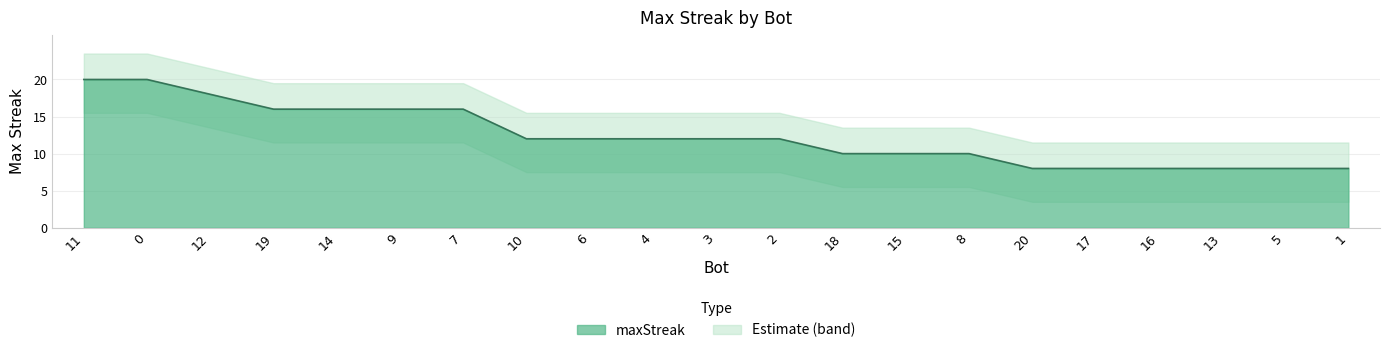

Rank the categories by value from lowest to highest.

20, 17, 16, 13, 5, 1, 18, 15, 8, 10, 6, 4, 3, 2, 19, 14, 9, 7, 12, 11, 0